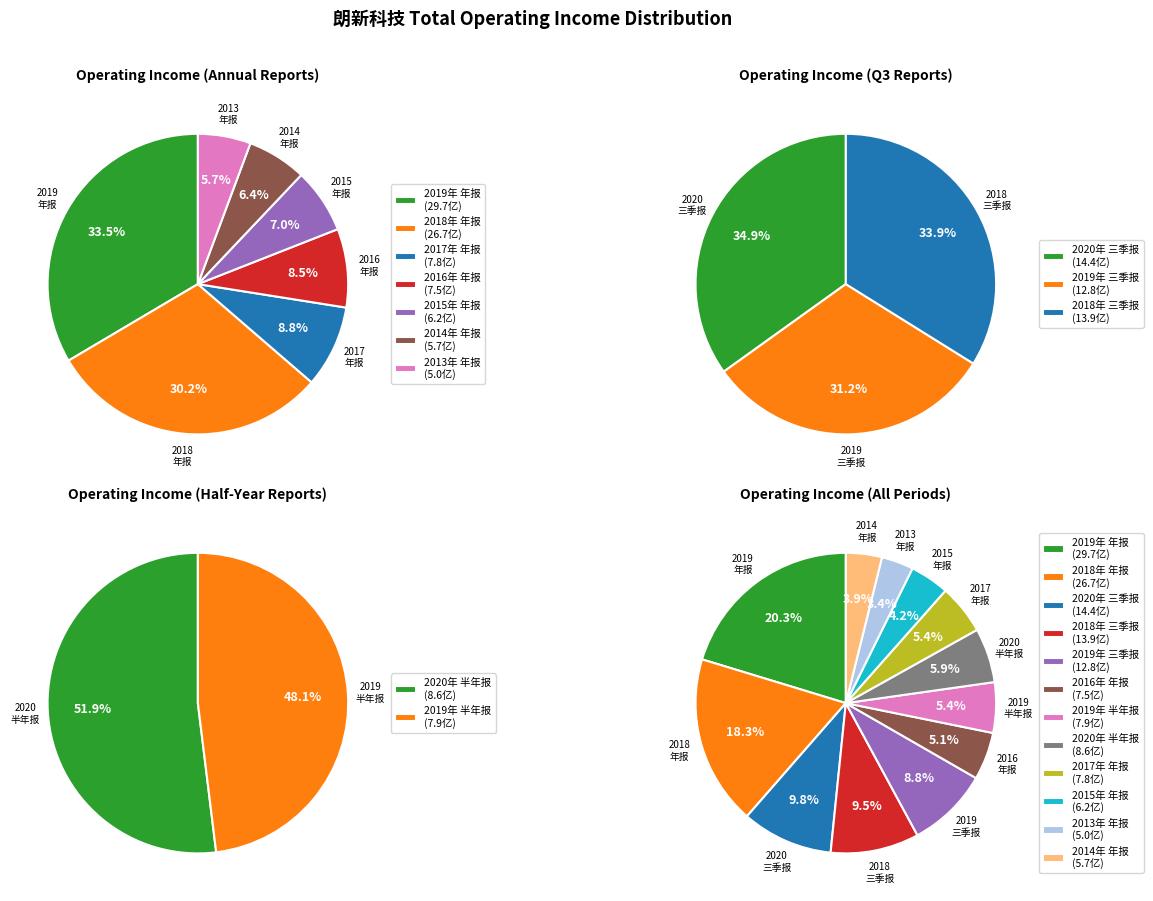

Is 2020年 半年报 the majority of the pie?

No